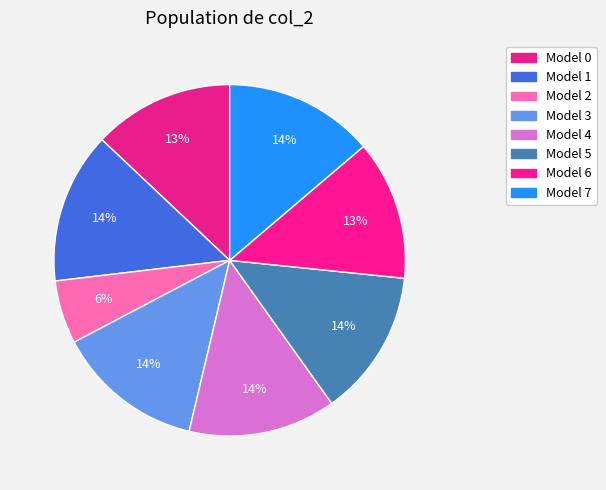

Count the number of slices in the pie.

8